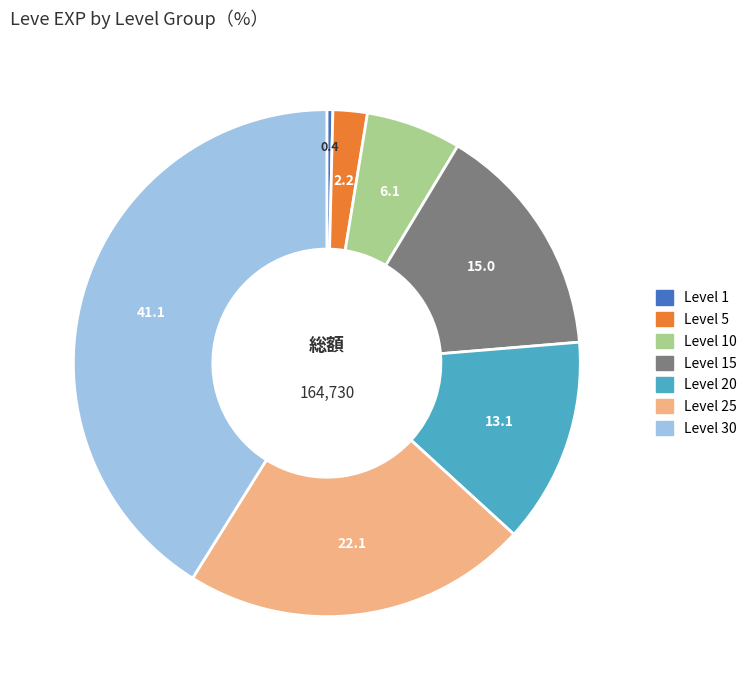

Is there a majority slice in this chart?

No